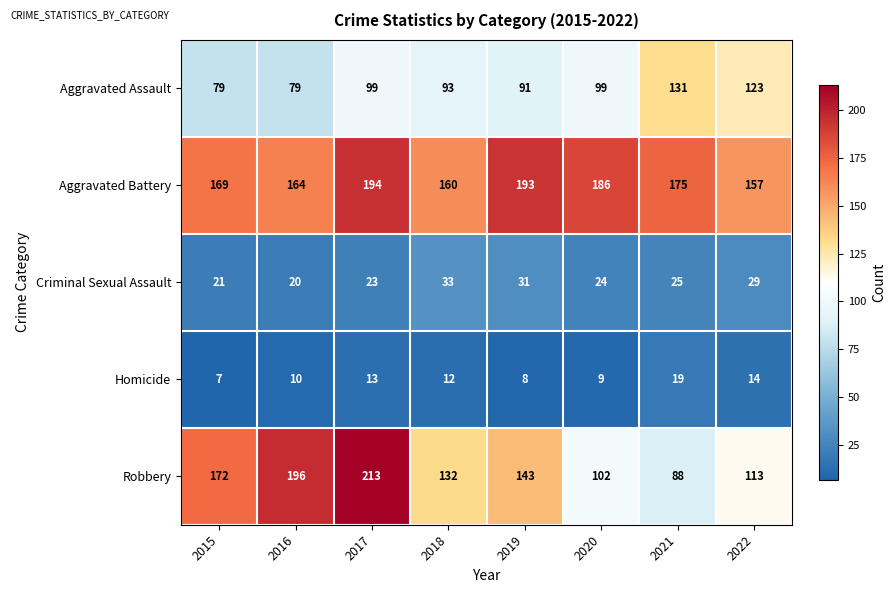

What is the difference between the second highest and minimum values in the Robbery series?

108